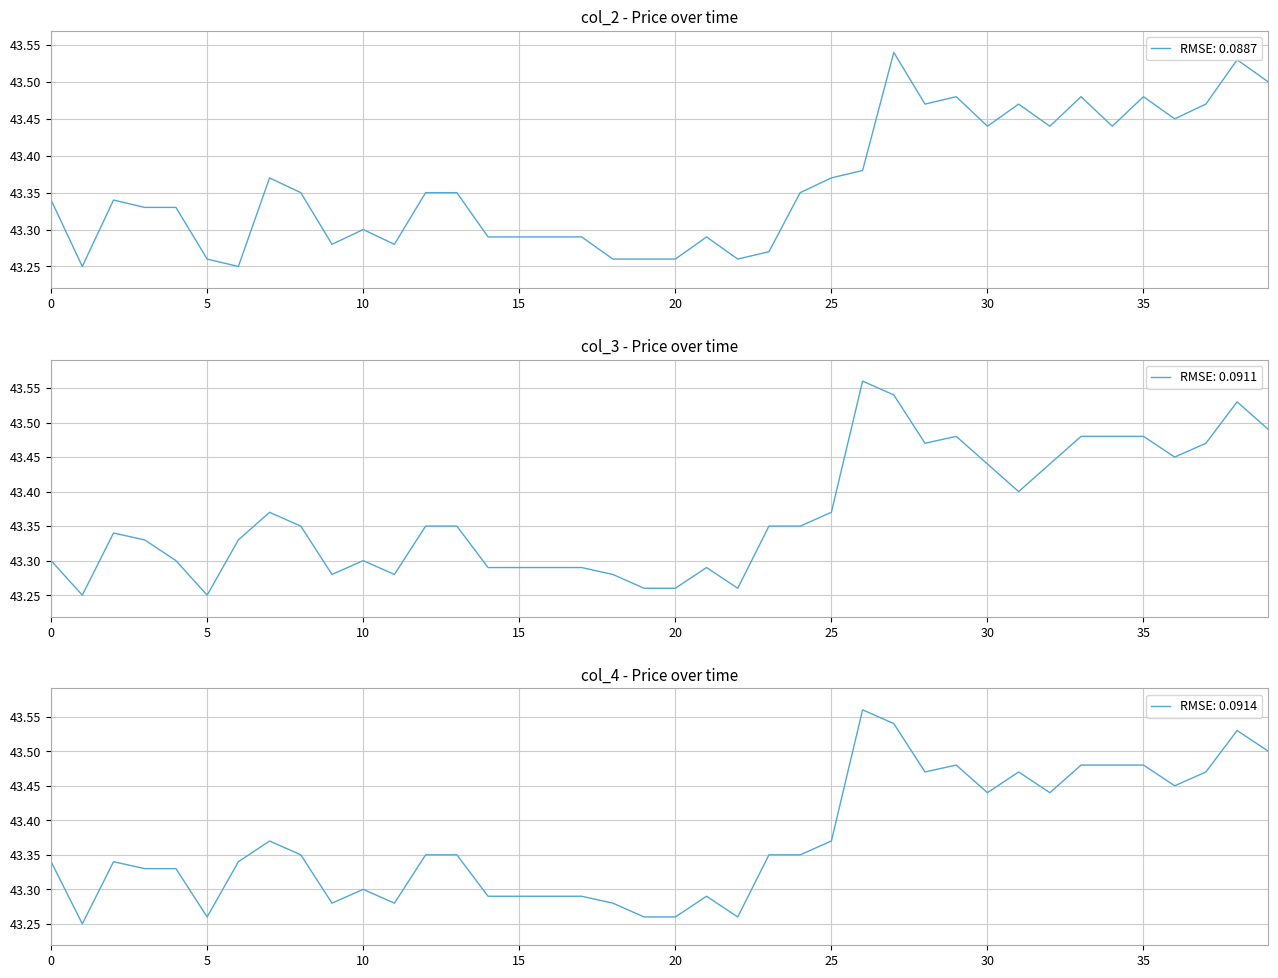

True or false: col_4 and col_2 intersect in this chart.

False